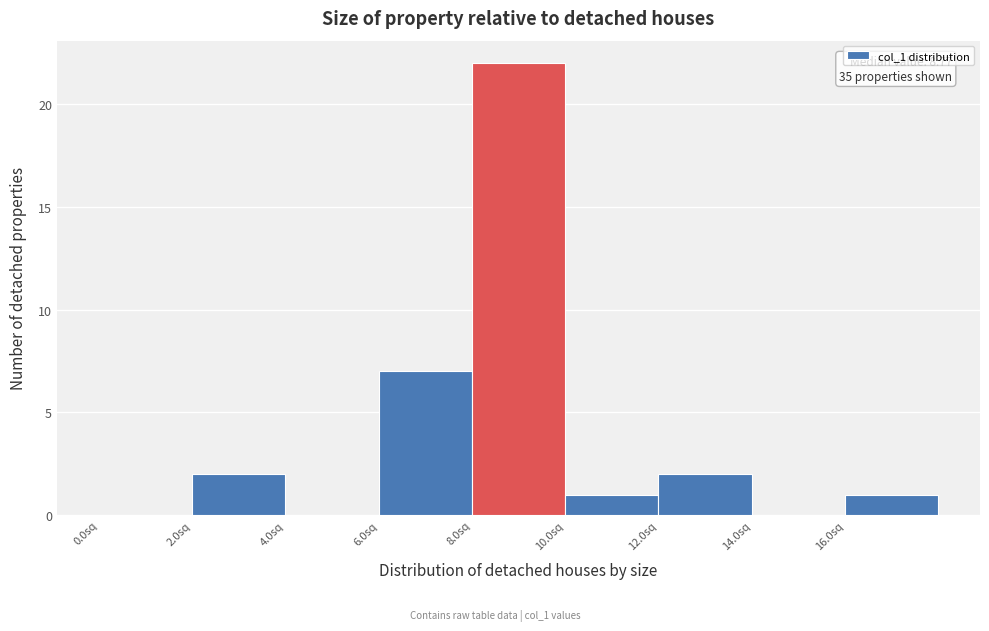

Which range on the x-axis has the tallest bar?

8 to 10